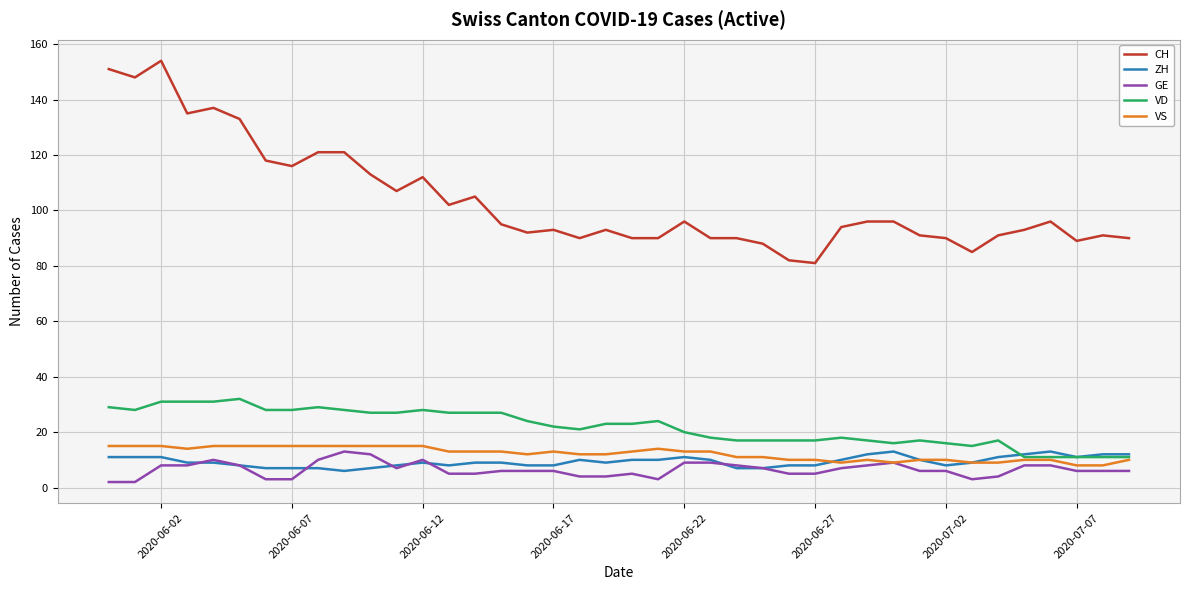

How many lines are shown in the chart?

5